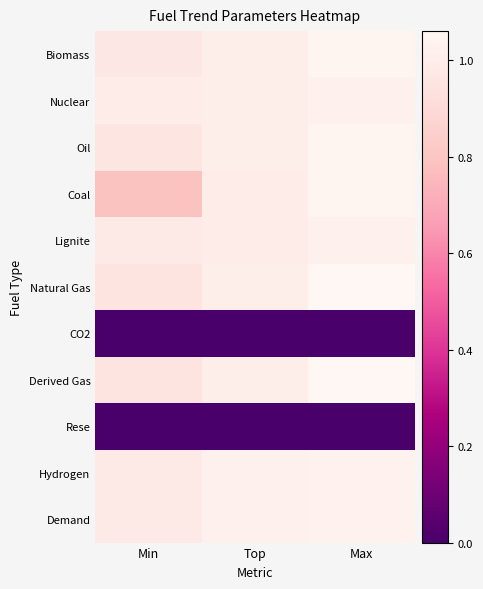

What is the maximum value shown in the chart?

1.1